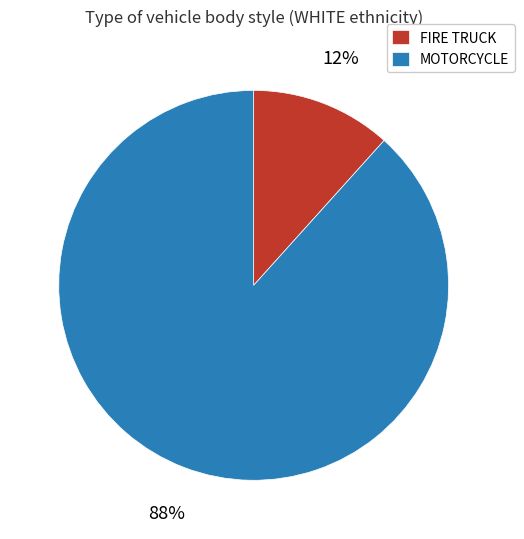

Is FIRE TRUCK the majority of the pie?

No